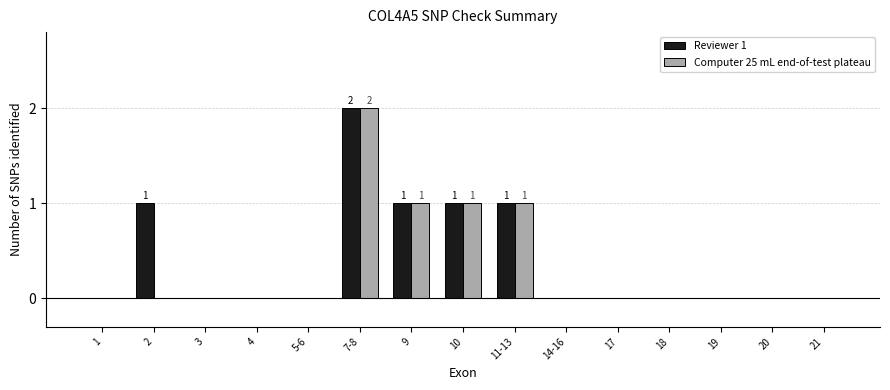

Reading right to left, transcribe all the data shown in this chart.

Reviewer 1: 21=0	20=0	19=0	18=0	17=0	14-16=0	11-13=1	10=1	9=1	7-8=2	5-6=0	4=0	3=0	2=1	1=0
Computer 25 mL end-of-test plateau: 21=0	20=0	19=0	18=0	17=0	14-16=0	11-13=1	10=1	9=1	7-8=2	5-6=0	4=0	3=0	2=0	1=0